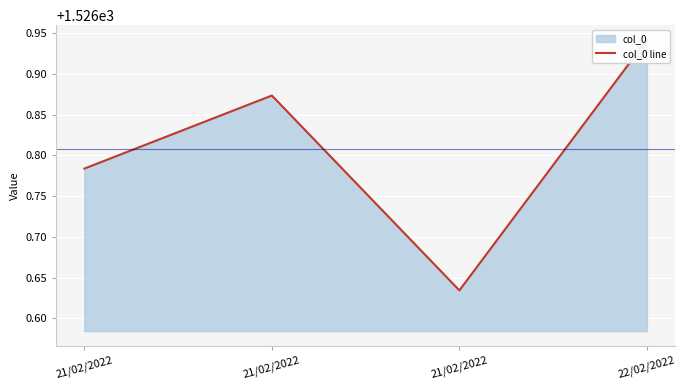

Where is the first local minimum?

21/02/2022